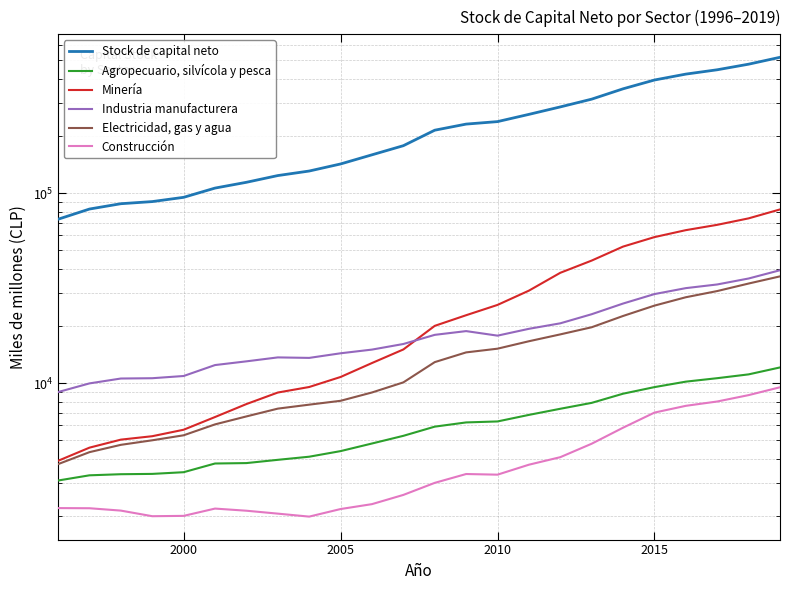

Is it true that Electricidad, gas y agua equals 25599 at 2015?

True